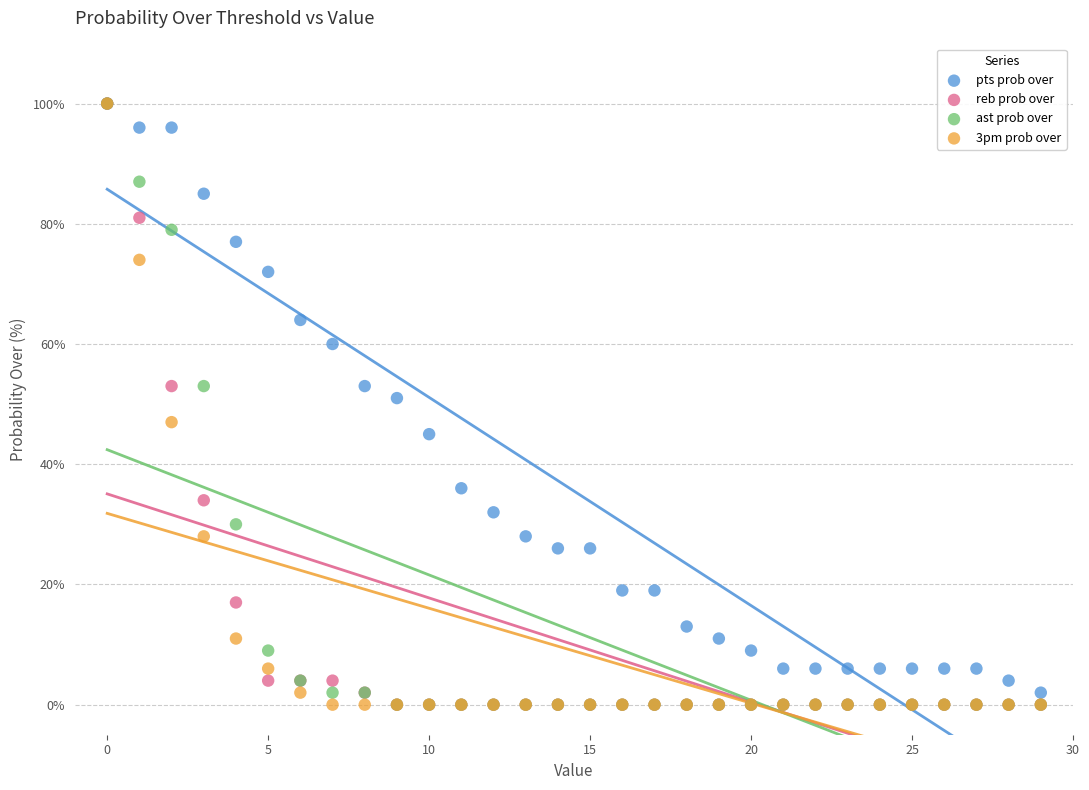

What are all the series names shown in the legend?

pts prob over, reb prob over, ast prob over, 3pm prob over